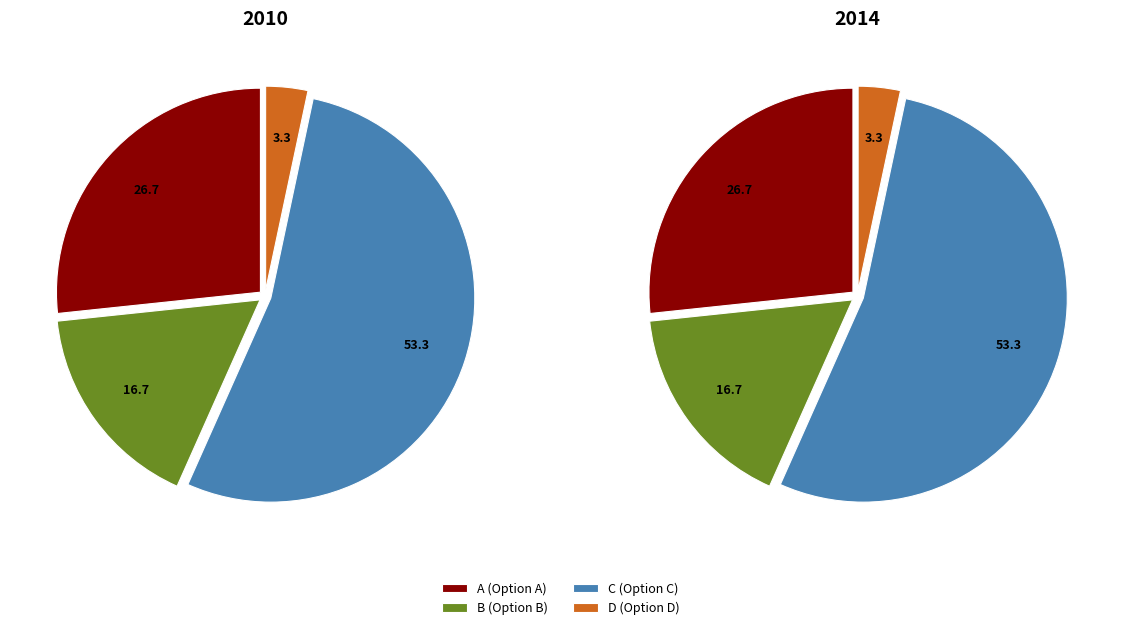

Does any single category account for the majority?

Yes